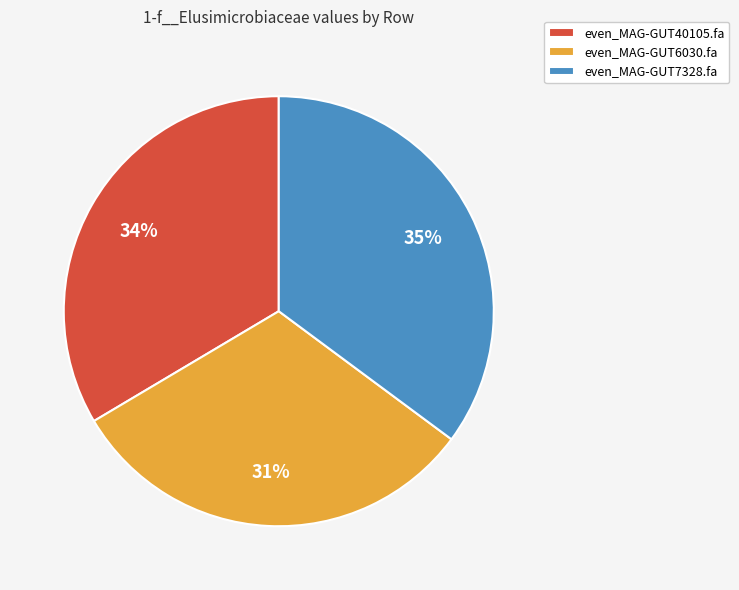

What is the ratio of the value at even_MAG-GUT40105.fa to the value at even_MAG-GUT7328.fa?

1.0